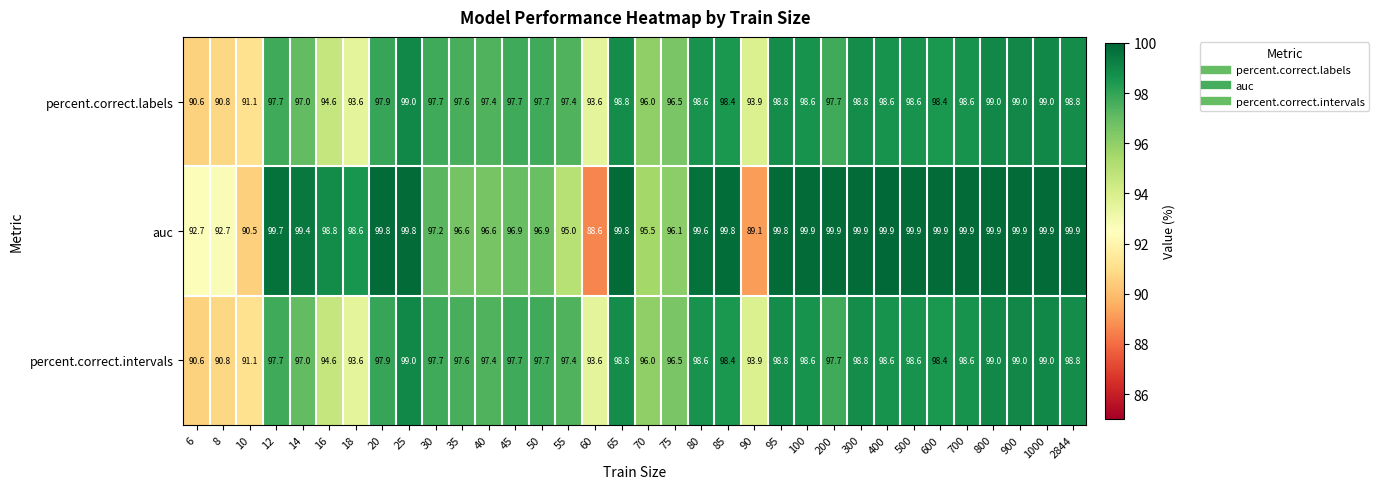

Which series has the largest total across all categories?

auc